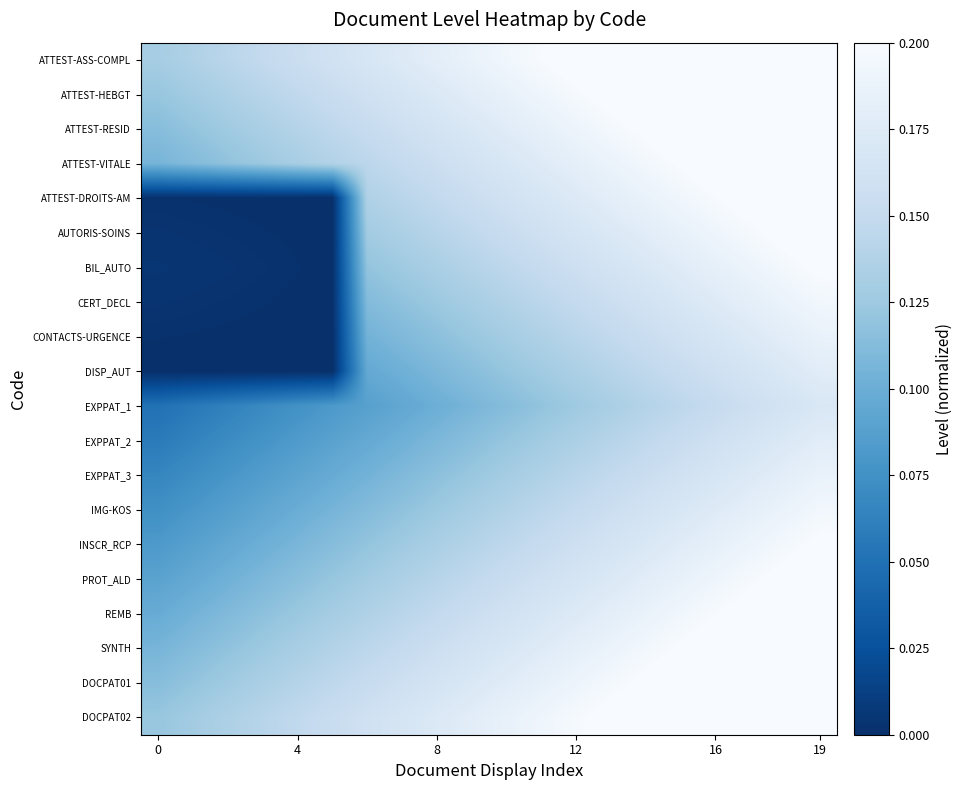

Reading right to left, extract all data points from this chart.

ATTEST-ASS-COMPL: 0.2	0.2	0.2	0.2	0.2	0.2	0.2	0.2	0.2	0.2	0.2	0.2	0.2	0.2	0.2	0.2	0.1	0.1	0.1	0.1
ATTEST-HEBGT: 0.2	0.2	0.2	0.2	0.2	0.2	0.2	0.2	0.2	0.2	0.2	0.2	0.2	0.2	0.2	0.1	0.1	0.1	0.1	0.1
ATTEST-RESID: 0.2	0.2	0.2	0.2	0.2	0.2	0.2	0.2	0.2	0.2	0.2	0.2	0.2	0.2	0.1	0.1	0.1	0.1	0.1	0.1
ATTEST-VITALE: 0.2	0.2	0.2	0.2	0.2	0.2	0.2	0.2	0.2	0.2	0.2	0.2	0.2	0.1	0.1	0.1	0.1	0.1	0.1	0.1
ATTEST-DROITS-AM: 0.2	0.2	0.2	0.2	0.2	0.2	0.2	0.2	0.2	0.2	0.2	0.1	0.1	0.1	0.0	0.0	0.0	0.0	0.0	0.0
AUTORIS-SOINS: 0.2	0.2	0.2	0.2	0.2	0.2	0.2	0.2	0.2	0.2	0.1	0.1	0.1	0.1	0.0	0.0	0.0	0.0	0.0	0.0
BIL_AUTO: 0.2	0.2	0.2	0.2	0.2	0.2	0.2	0.2	0.2	0.1	0.1	0.1	0.1	0.1	0.0	0.0	0.0	0.0	0.0	0.0
CERT_DECL: 0.2	0.2	0.2	0.2	0.2	0.2	0.2	0.1	0.1	0.1	0.1	0.1	0.1	0.1	0.0	0.0	0.0	0.0	0.0	0.0
CONTACTS-URGENCE: 0.2	0.2	0.2	0.2	0.2	0.2	0.1	0.1	0.1	0.1	0.1	0.1	0.1	0.1	0.0	0.0	0.0	0.0	0.0	0.0
DISP_AUT: 0.2	0.2	0.2	0.2	0.2	0.1	0.1	0.1	0.1	0.1	0.1	0.1	0.1	0.1	0.0	0.0	0.0	0.0	0.0	0.0
EXPPAT_1: 0.2	0.2	0.2	0.2	0.1	0.1	0.1	0.1	0.1	0.1	0.1	0.1	0.1	0.1	0.1	0.1	0.1	0.1	0.1	0.1
EXPPAT_2: 0.2	0.2	0.2	0.2	0.2	0.1	0.1	0.1	0.1	0.1	0.1	0.1	0.1	0.1	0.1	0.1	0.1	0.1	0.1	0.1
EXPPAT_3: 0.2	0.2	0.2	0.2	0.2	0.2	0.1	0.1	0.1	0.1	0.1	0.1	0.1	0.1	0.1	0.1	0.1	0.1	0.1	0.1
IMG-KOS: 0.2	0.2	0.2	0.2	0.2	0.2	0.2	0.1	0.1	0.1	0.1	0.1	0.1	0.1	0.1	0.1	0.1	0.1	0.1	0.1
INSCR_RCP: 0.2	0.2	0.2	0.2	0.2	0.2	0.2	0.2	0.2	0.1	0.1	0.1	0.1	0.1	0.1	0.1	0.1	0.1	0.1	0.1
PROT_ALD: 0.2	0.2	0.2	0.2	0.2	0.2	0.2	0.2	0.2	0.2	0.1	0.1	0.1	0.1	0.1	0.1	0.1	0.1	0.1	0.1
REMB: 0.2	0.2	0.2	0.2	0.2	0.2	0.2	0.2	0.2	0.2	0.2	0.1	0.1	0.1	0.1	0.1	0.1	0.1	0.1	0.1
SYNTH: 0.2	0.2	0.2	0.2	0.2	0.2	0.2	0.2	0.2	0.2	0.2	0.2	0.2	0.1	0.1	0.1	0.1	0.1	0.1	0.1
DOCPAT01: 0.2	0.2	0.2	0.2	0.2	0.2	0.2	0.2	0.2	0.2	0.2	0.2	0.2	0.2	0.1	0.1	0.1	0.1	0.1	0.1
DOCPAT02: 0.2	0.2	0.2	0.2	0.2	0.2	0.2	0.2	0.2	0.2	0.2	0.2	0.2	0.2	0.2	0.1	0.1	0.1	0.1	0.1